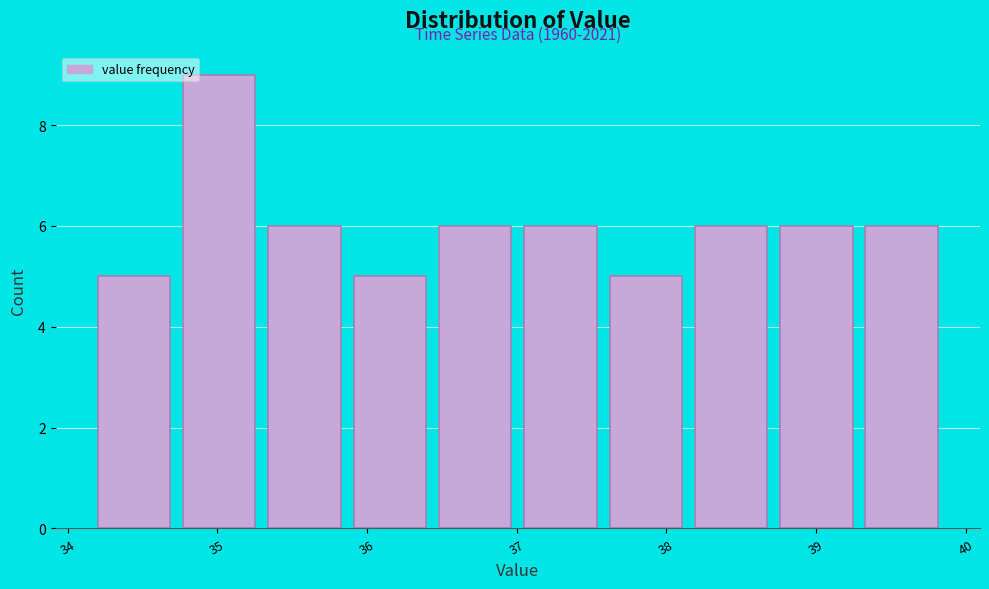

Which range on the x-axis has the tallest bar?

34.77 to 35.34